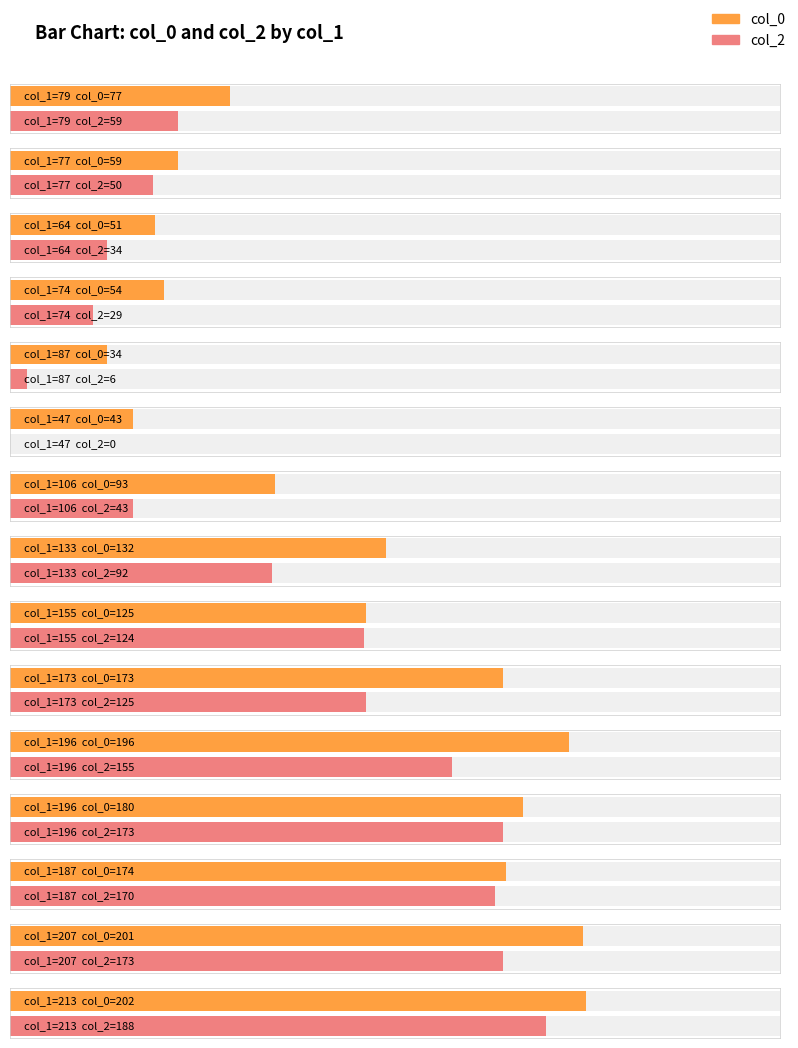

Is it true that col_2 equals 61 at 196?

False